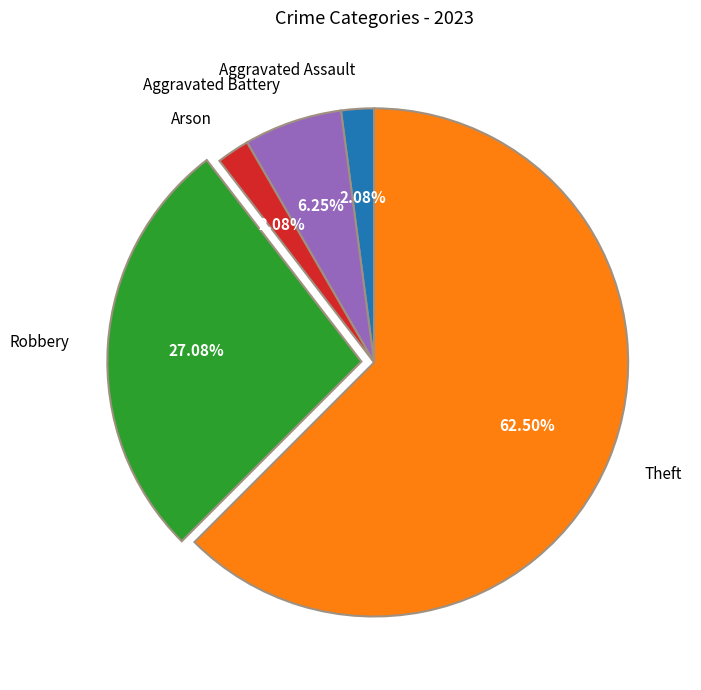

What is the largest slice in the pie chart?

Theft